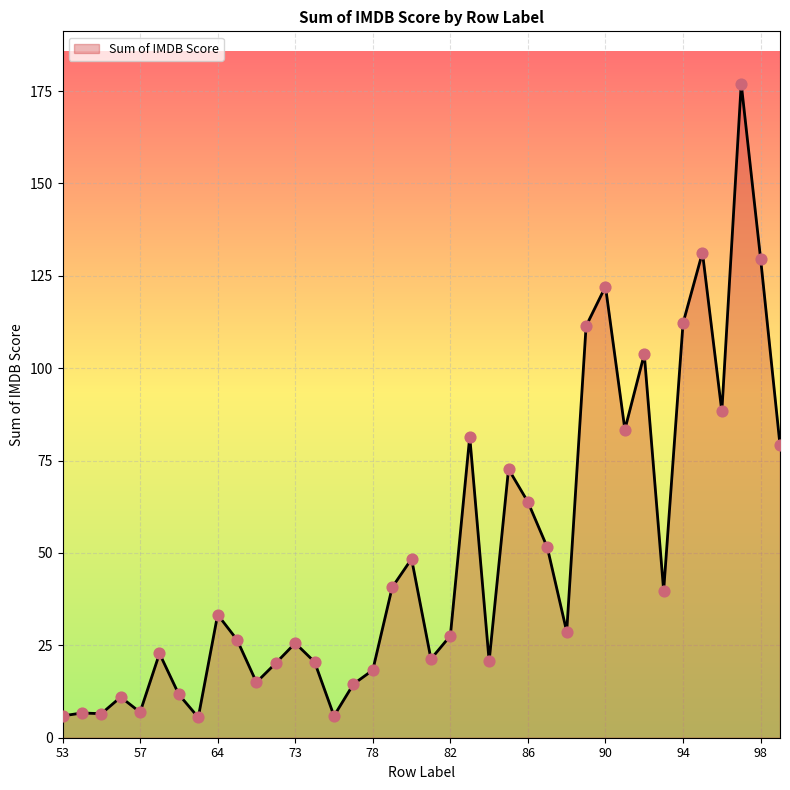

What is the maximum value shown in the chart?

177.0